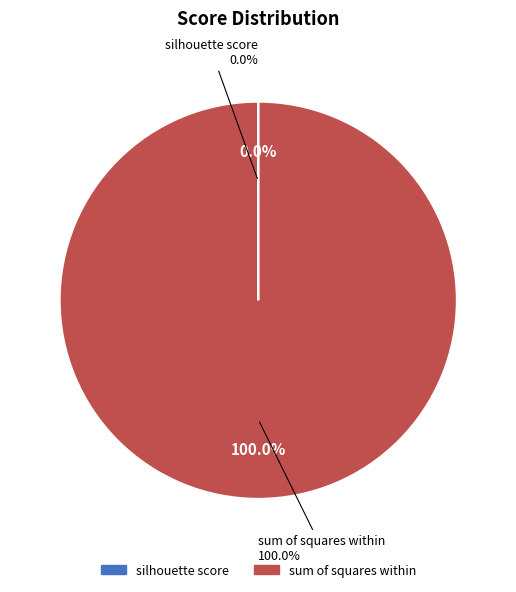

To the nearest percent, what percentage of the pie is sum of squares within?

100%